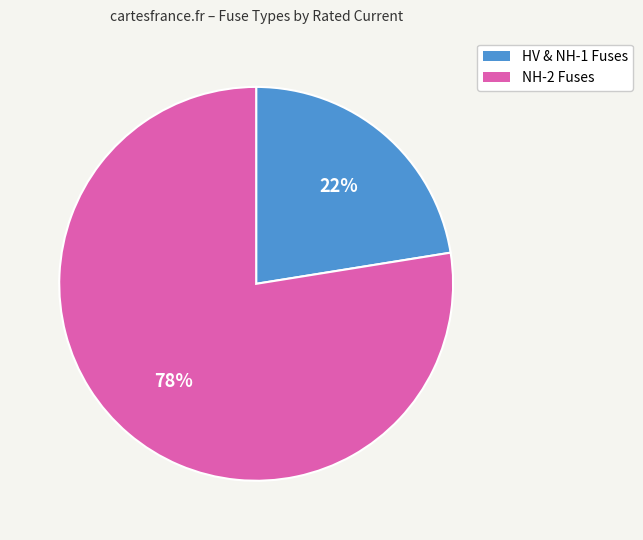

Which slice represents more than half of the pie?

NH-2 Fuses